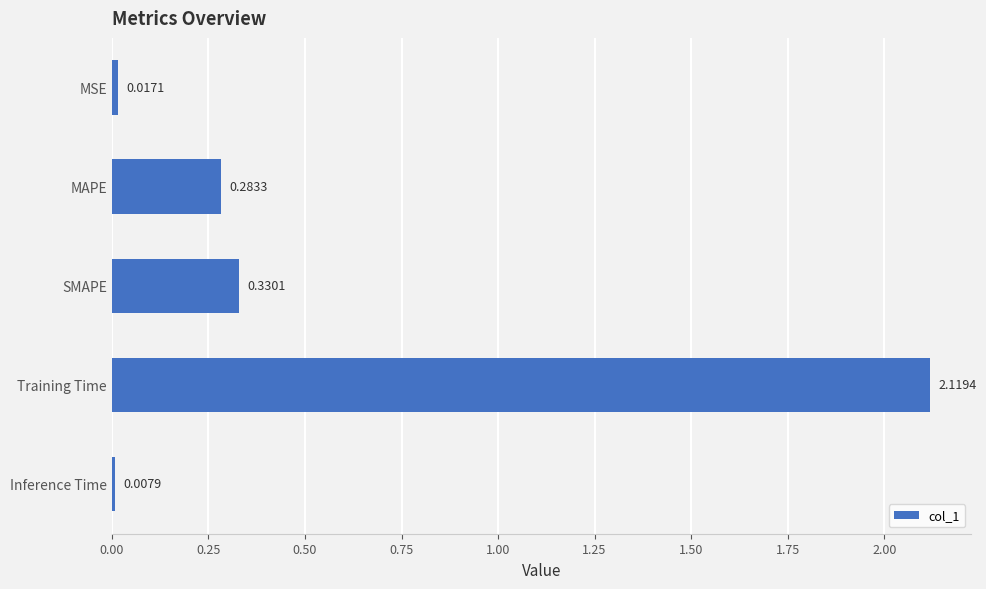

What is the change in value from MSE to Training Time?

+2.1